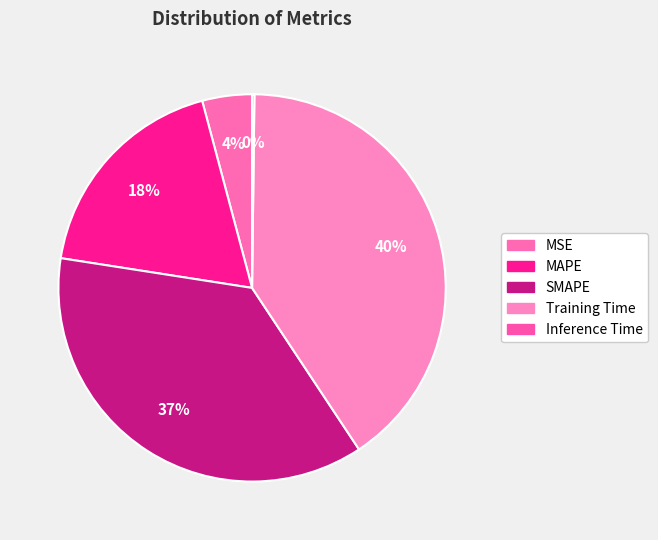

To the nearest percent, what is the difference between the MAPE and Inference Time slice percentages?

18%